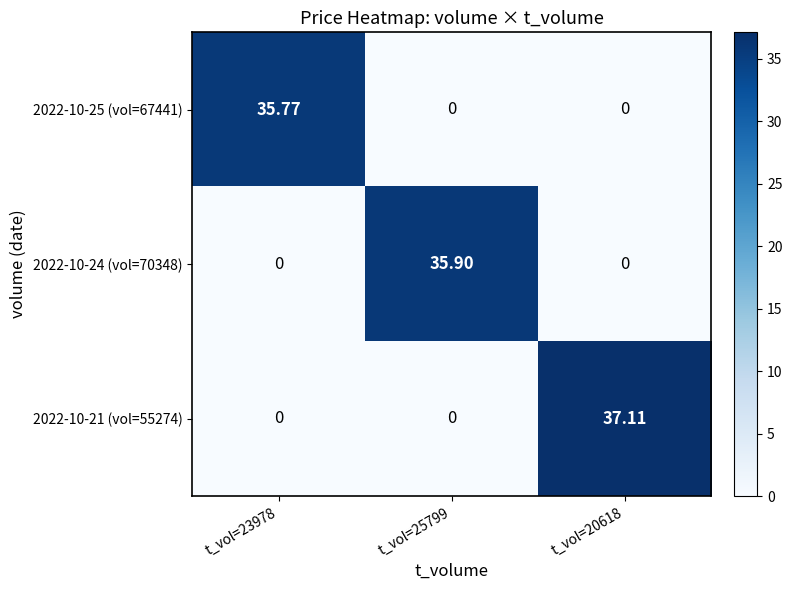

Reading left to right, transcribe all the data shown in this chart.

2022-10-25 (vol=67441): t_vol=23978=35.8	t_vol=25799=0.0	t_vol=20618=0.0
2022-10-24 (vol=70348): t_vol=23978=0.0	t_vol=25799=35.9	t_vol=20618=0.0
2022-10-21 (vol=55274): t_vol=23978=0.0	t_vol=25799=0.0	t_vol=20618=37.1